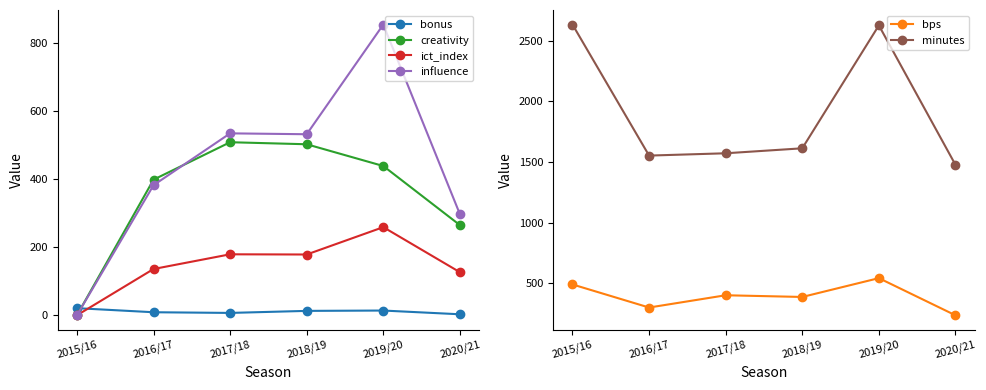

Rank the series at 2017/18 from highest to lowest value.

minutes, influence, creativity, bps, ict_index, bonus